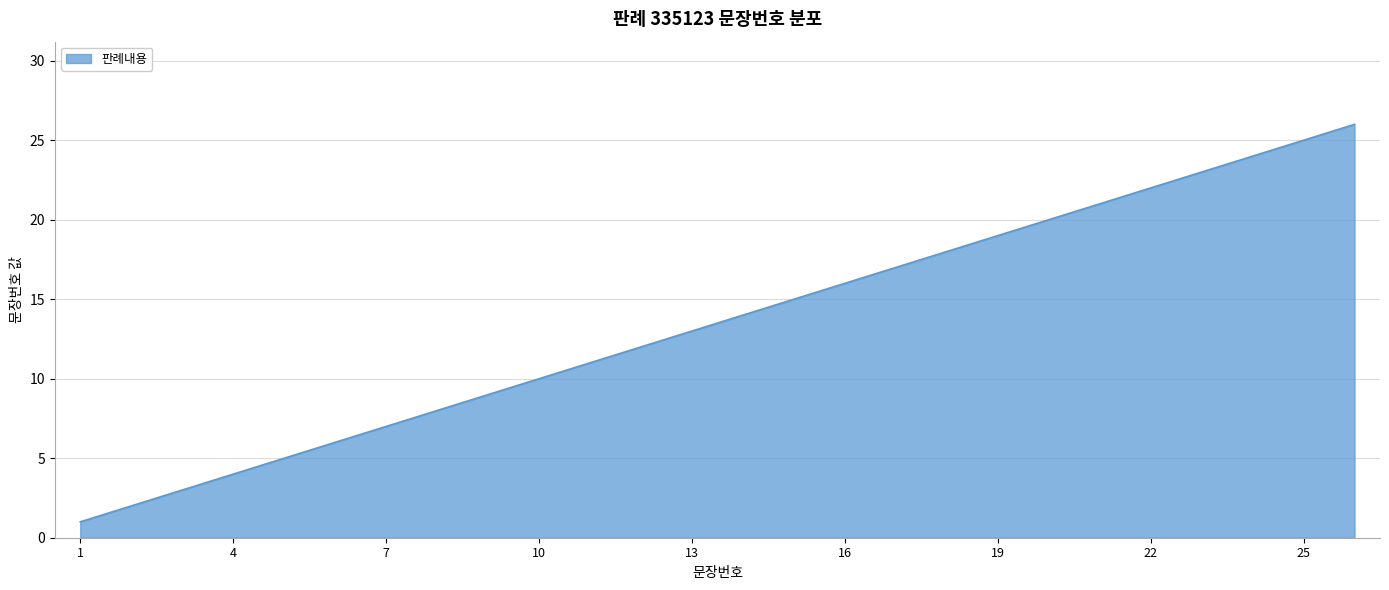

What is the difference between the maximum and minimum values?

25